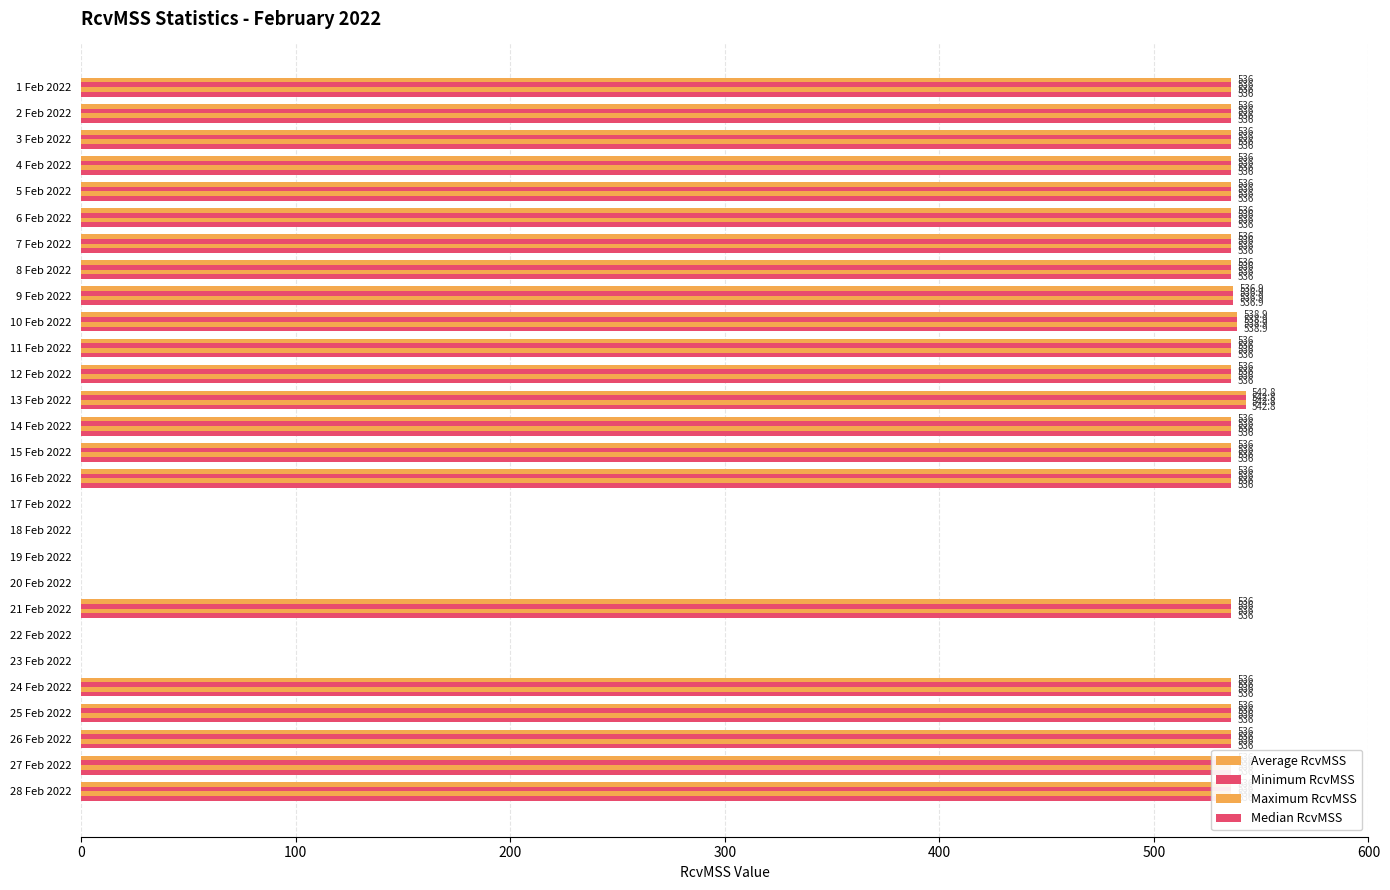

What is the label of the 12th bar from the right?

17 Feb 2022